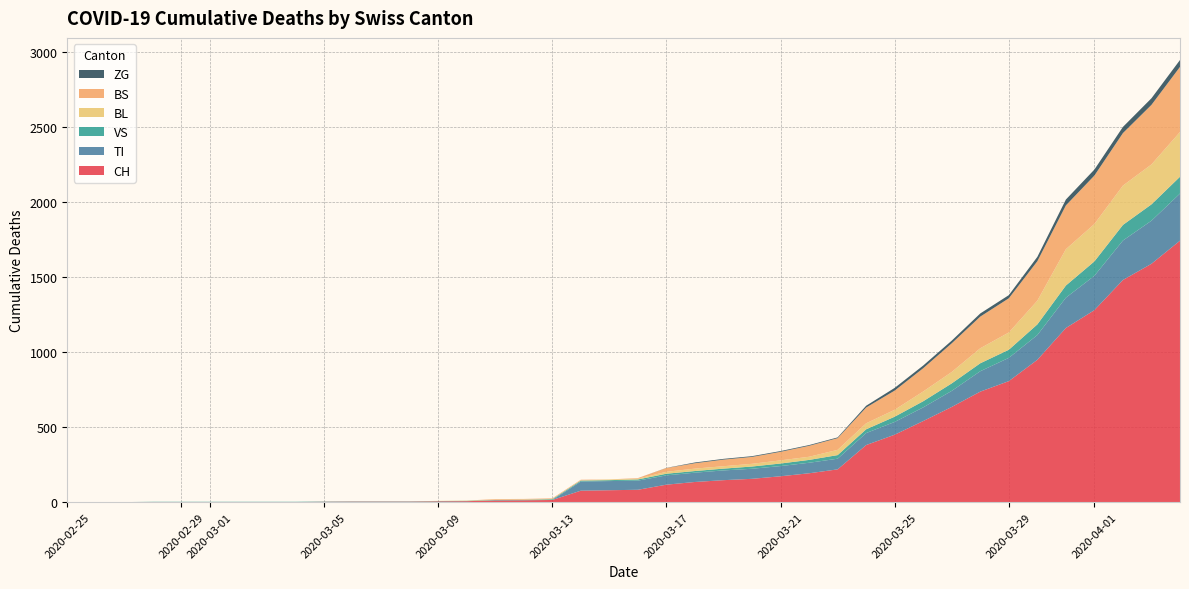

Reading left to right, extract all data points from this chart.

CH: 0	0	0	0	0	0	0	0	0	2	3	3	3	5	6	11	12	14	76	79	82	116	134	146	155	172	192	218	380	449	540	634	736	806	948	1160	1279	1480	1588	1742
TI: 0	0	0	0	0	0	0	0	0	0	0	0	0	0	0	0	0	0	61	61	61	62	62	65	67	68	70	71	80	85	91	107	136	155	165	202	229	263	287	314
VS: 0	0	0	2	2	2	2	2	2	2	2	2	2	2	2	3	3	5	6	6	8	11	11	12	15	17	19	24	25	35	41	50	53	54	71	81	96	104	109	112
BL: 0	0	0	0	0	0	0	0	0	0	0	0	0	1	2	2	2	2	2	5	5	13	16	16	18	21	21	35	40	46	65	76	100	115	158	242	249	262	266	298
BS: 0	0	0	0	0	0	0	0	0	0	0	0	0	0	0	4	4	4	4	0	4	25	36	44	46	57	73	78	105	128	155	191	211	228	263	292	323	350	397	434
ZG: 0	0	0	0	0	0	0	0	0	0	0	0	0	0	0	0	0	0	0	0	0	1	5	5	5	5	5	5	12	18	18	18	21	21	29	39	40	41	44	46